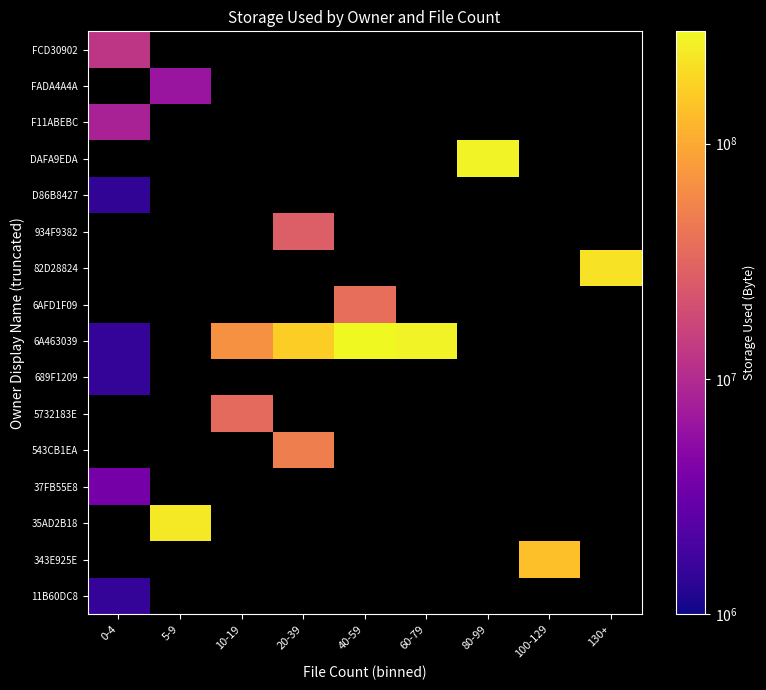

Which label corresponds to the smallest value in the chart?

0-4